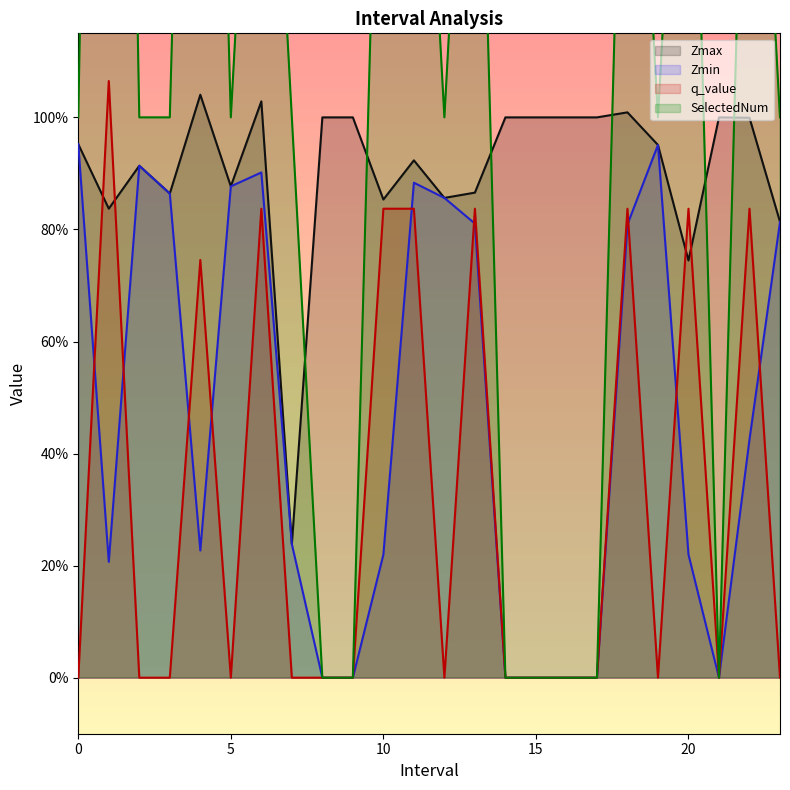

The value of Zmax at 15.0 is 1.6. True or false?

False